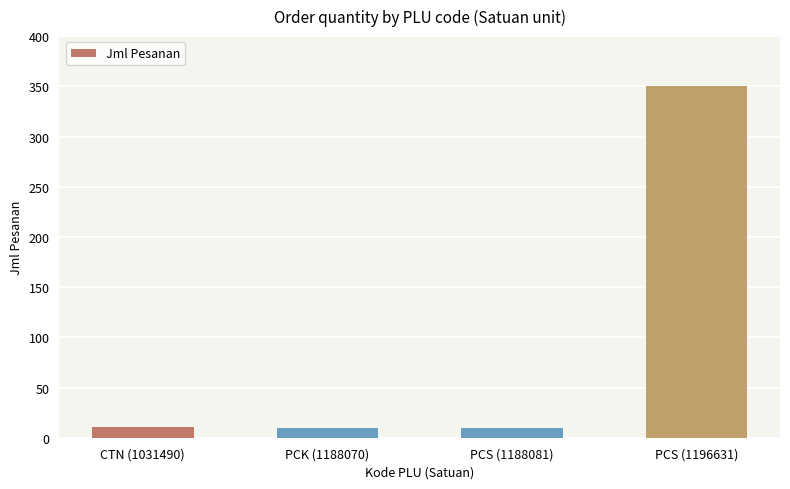

Which label corresponds to the largest value in the chart?

PCS (1196631)